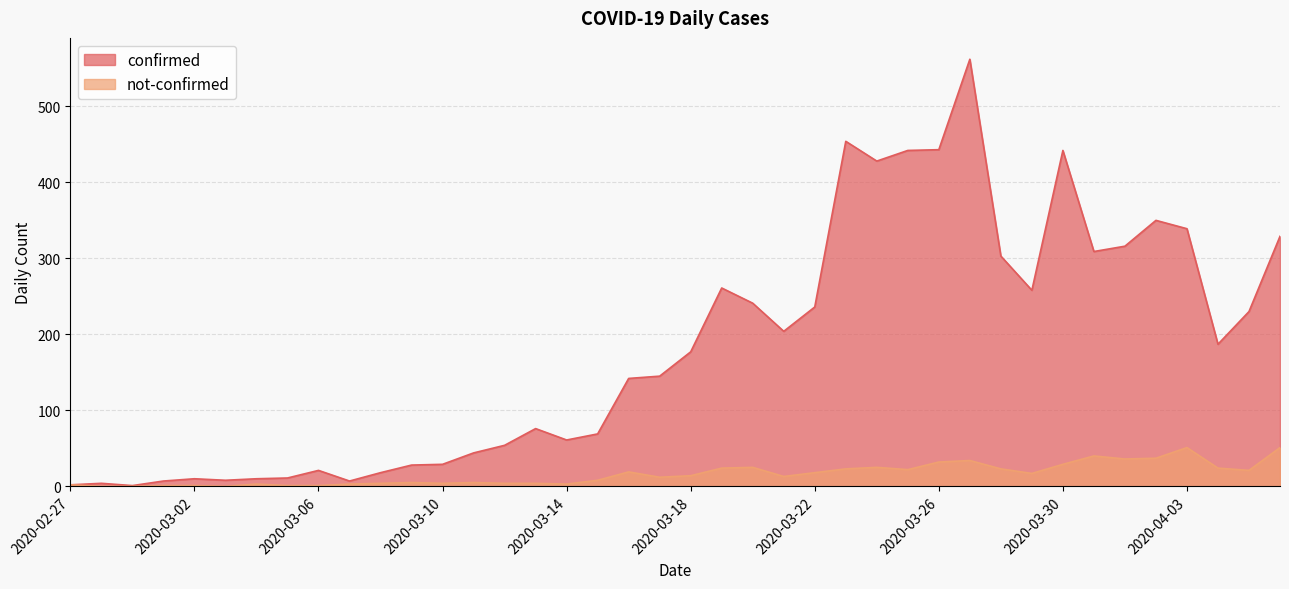

Is it true that not-confirmed equals 3 at 2020-03-07?

True